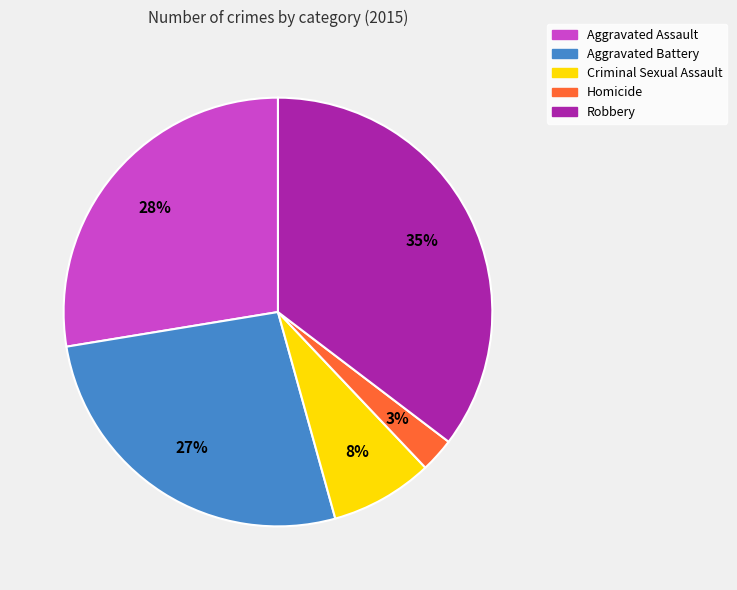

Rank the categories by value from highest to lowest.

Robbery, Aggravated Assault, Aggravated Battery, Criminal Sexual Assault, Homicide